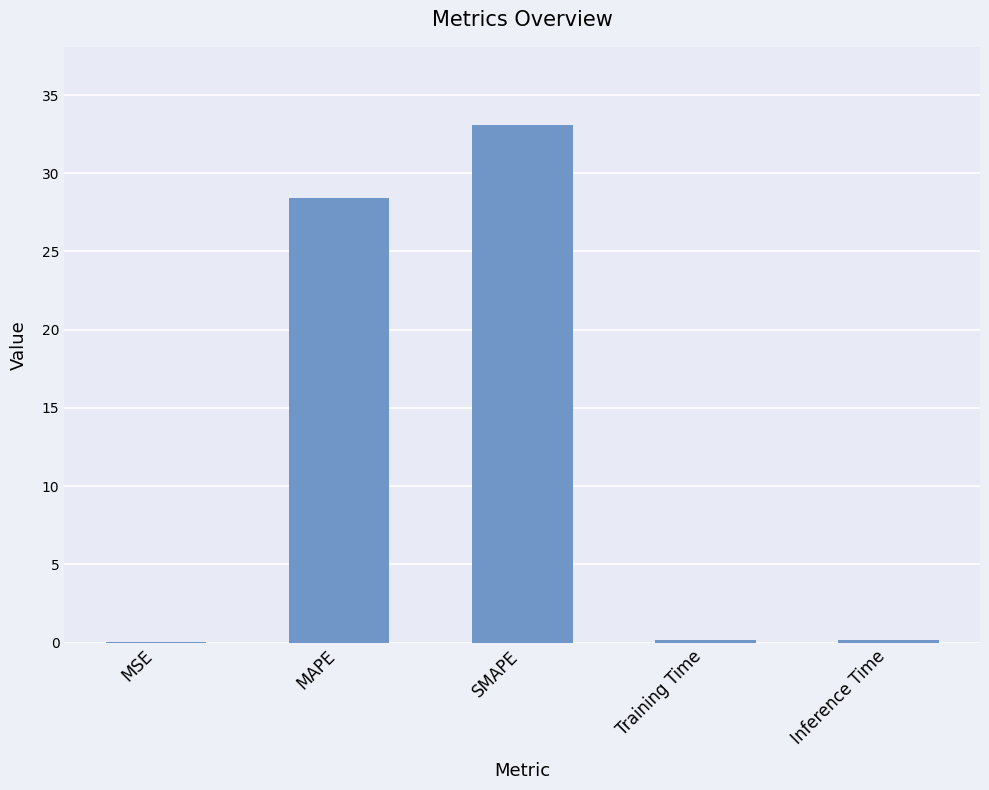

Is it true that the value at MSE is 0.0?

True